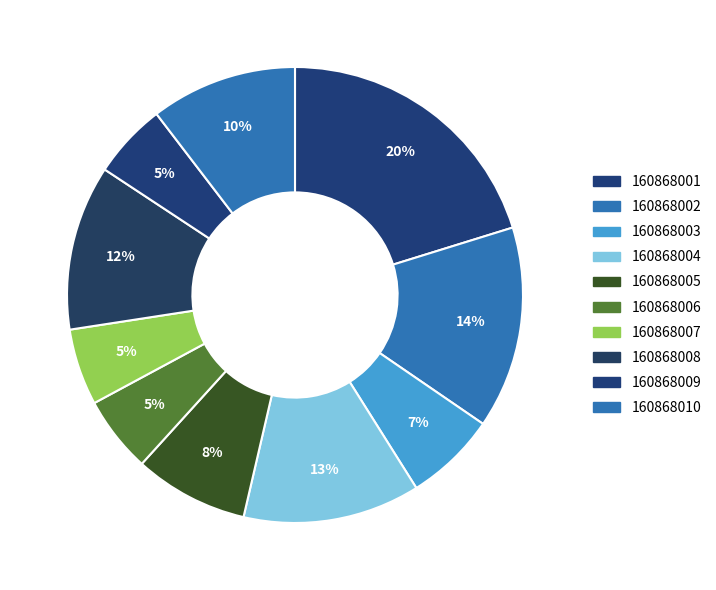

How many segments does this pie chart have?

10